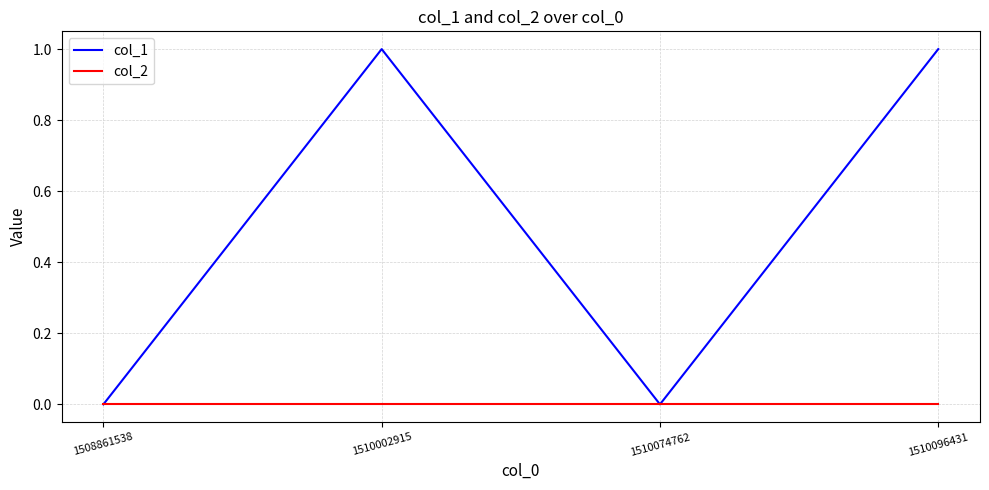

Reading right to left, what are all the values shown in this chart?

col_1: 1510096431=1	1510074762=0	1510002915=1	1508861538=0
col_2: 1510096431=0	1510074762=0	1510002915=0	1508861538=0